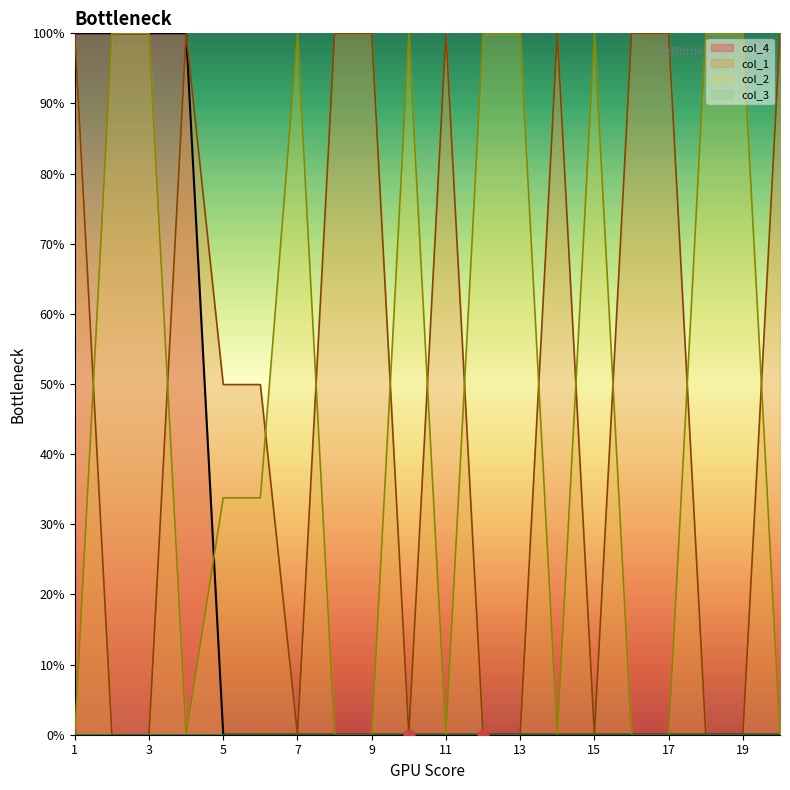

At which category is the sum across all series the highest?

1